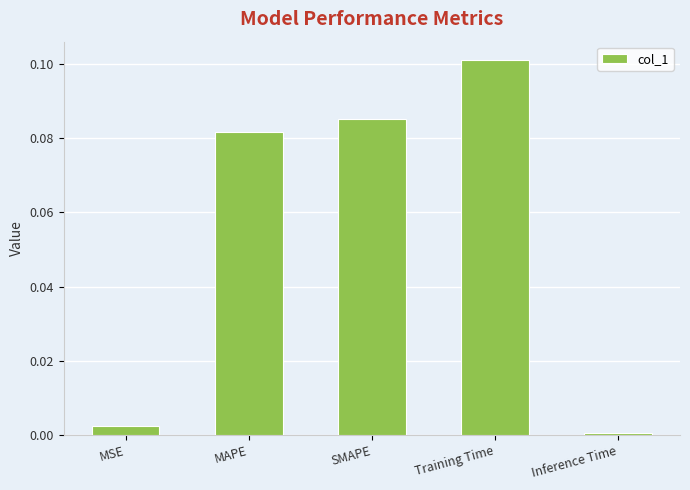

What is the sum of all values?

0.3